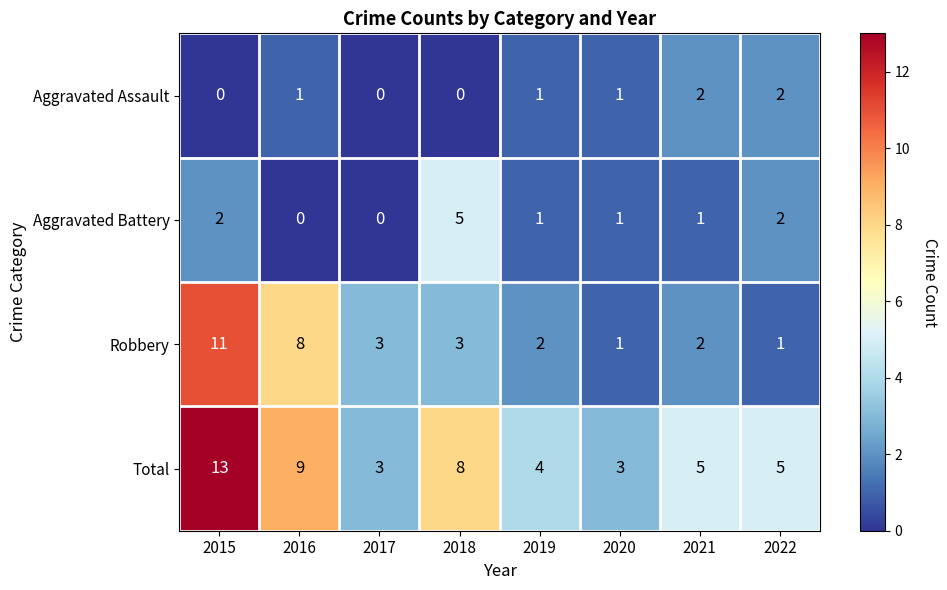

What is the total value across all series at 2020?

6